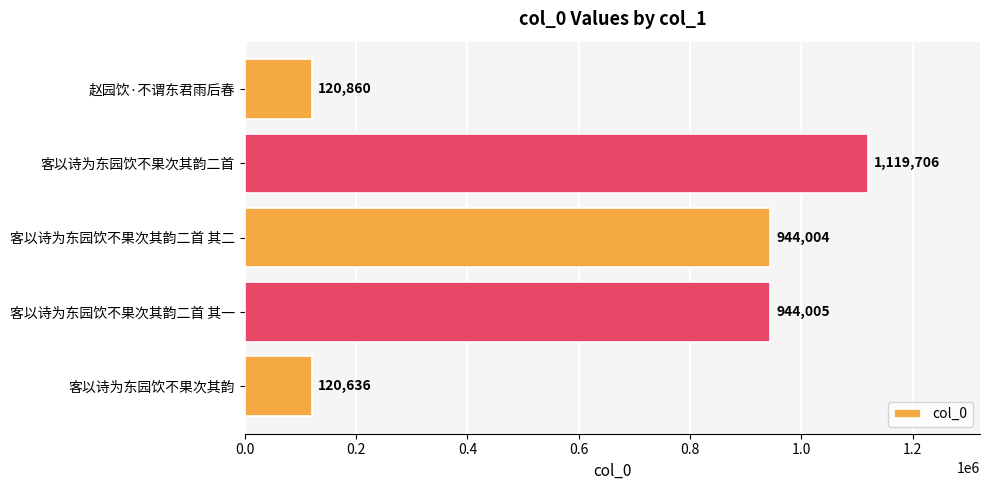

Reading top to bottom, list all the values displayed in this chart.

120860	1119706	944004	944005	120636